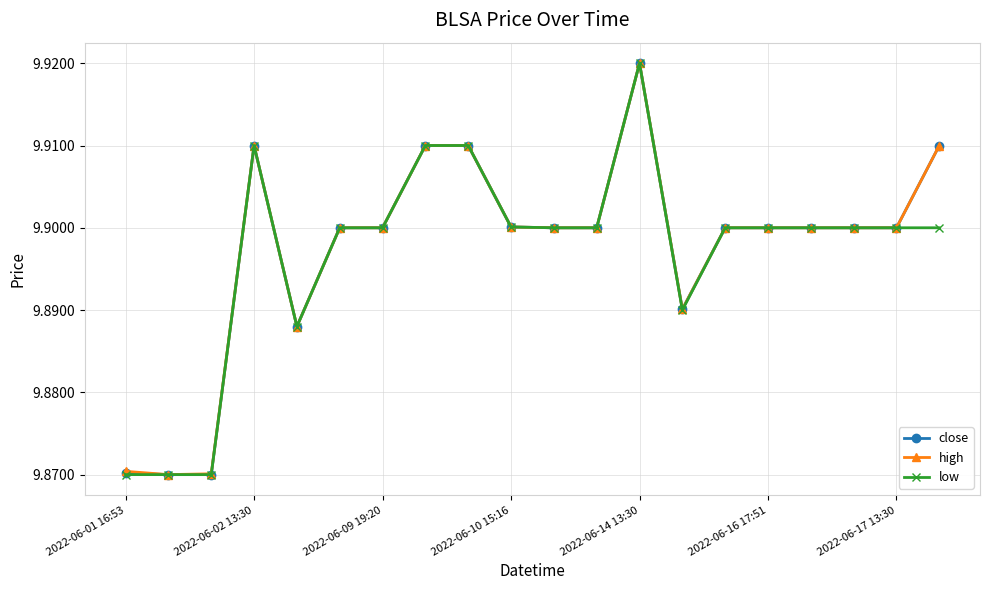

How many lines are shown in the chart?

3